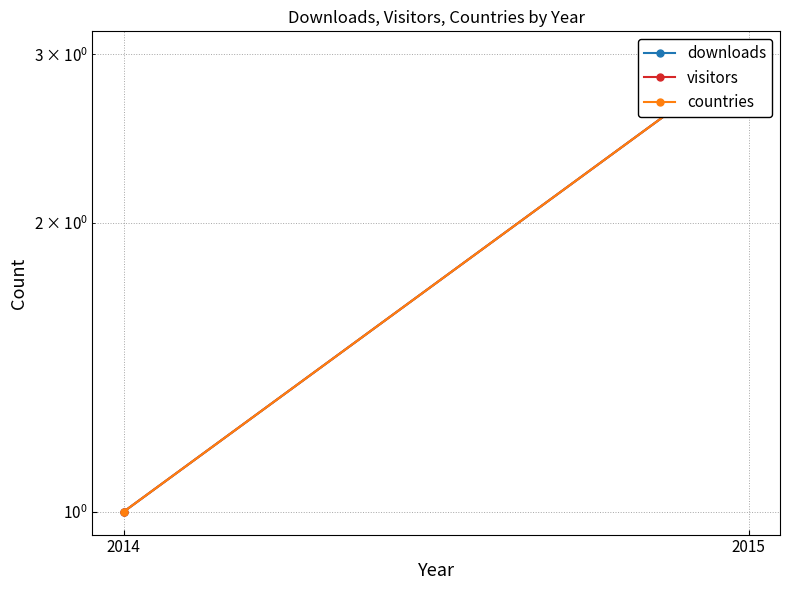

How many data points does each series have?

2